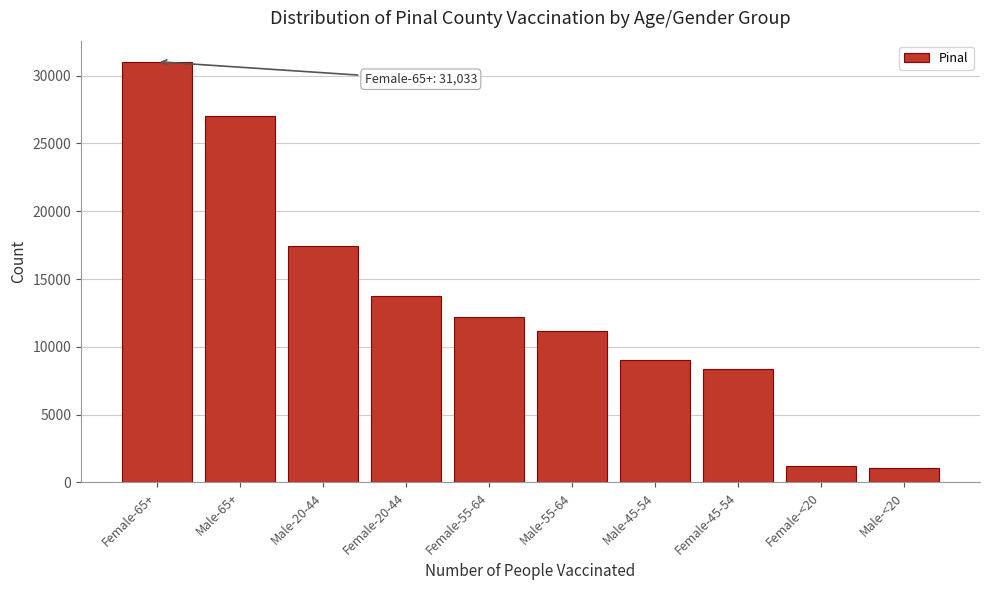

Reading left to right, what are all the values shown in this chart?

Female-65+=31033	Male-65+=27031	Male-20-44=17436	Female-20-44=13757	Female-55-64=12218	Male-55-64=11134	Male-45-54=9031	Female-45-54=8331	Female-<20=1201	Male-<20=1037